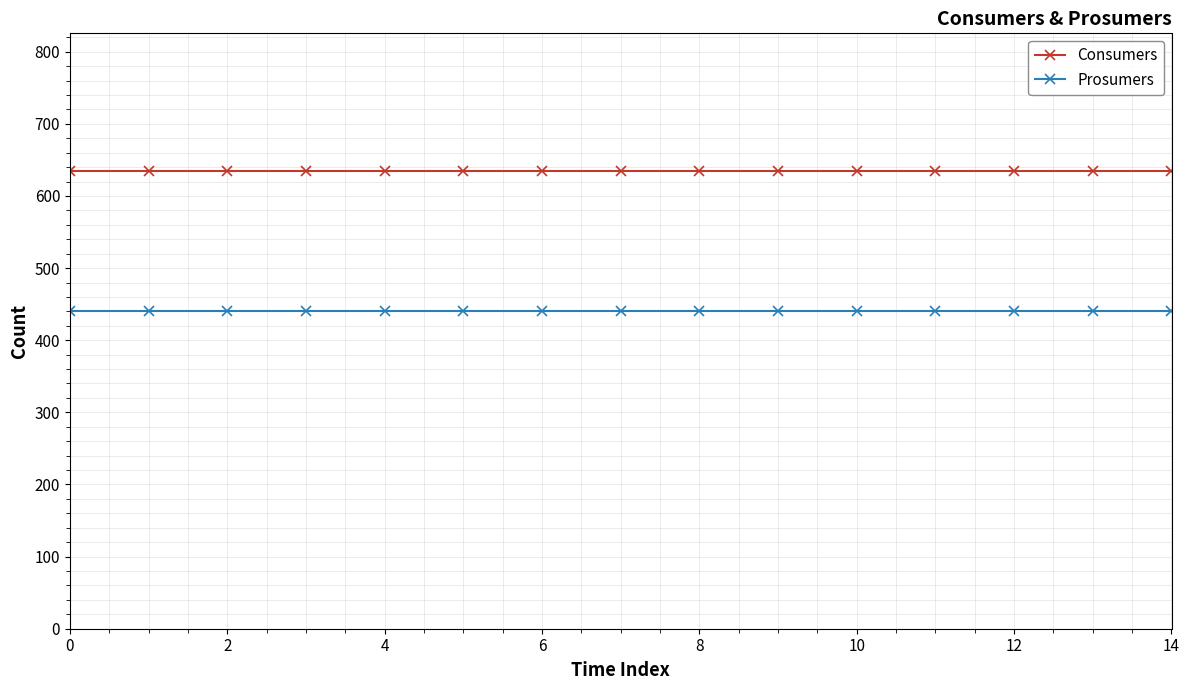

True or false: Prosumers and Consumers cross at least once.

False